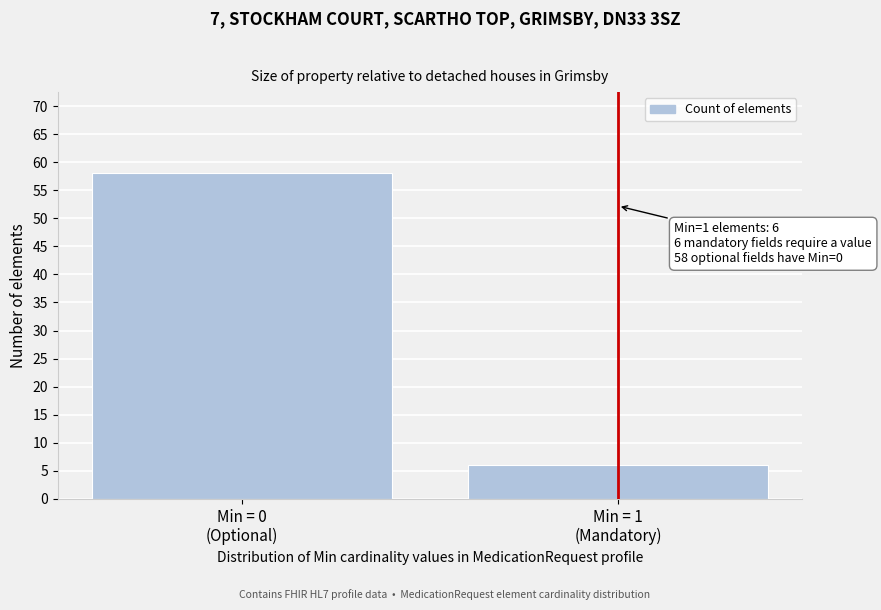

Reading left to right, transcribe all the data shown in this chart.

58	6